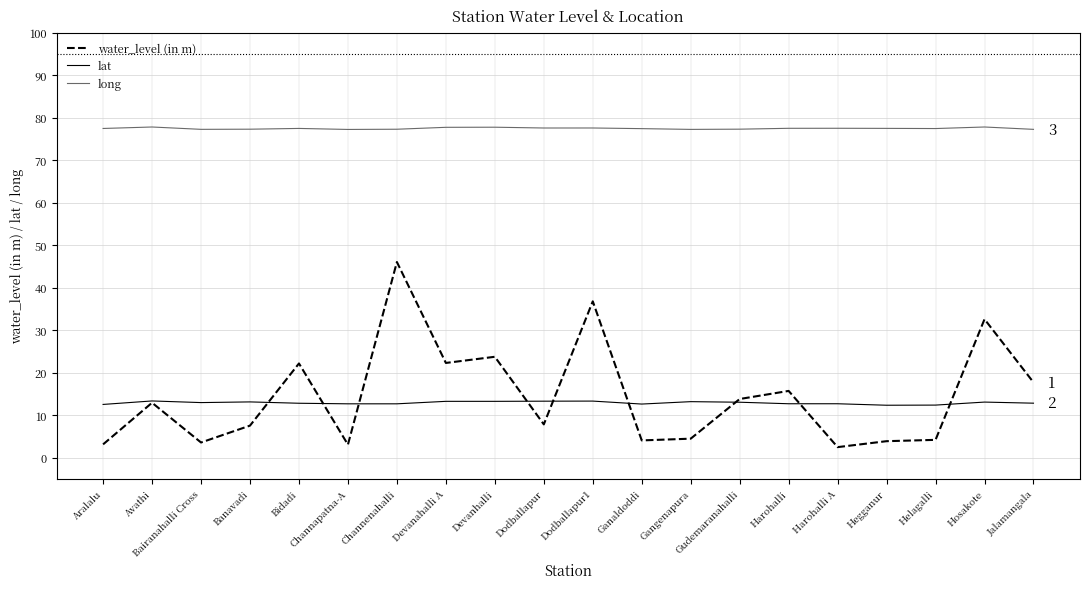

Is the value of lat at Dodballapur1 greater than the value of long at Helagalli?

No